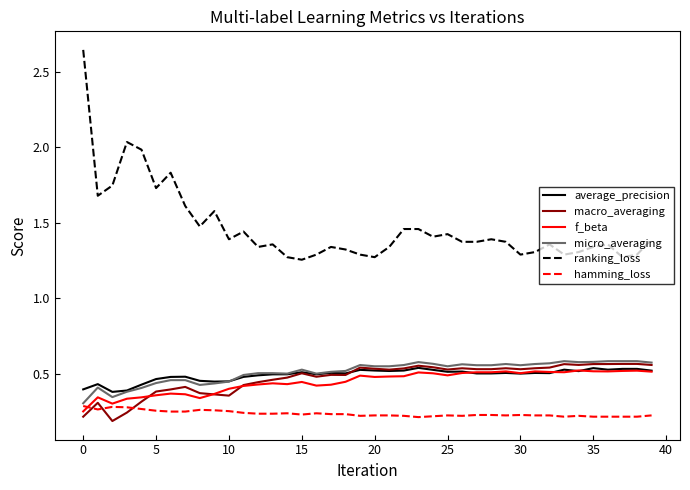

Which series has the largest total across all categories?

ranking_loss